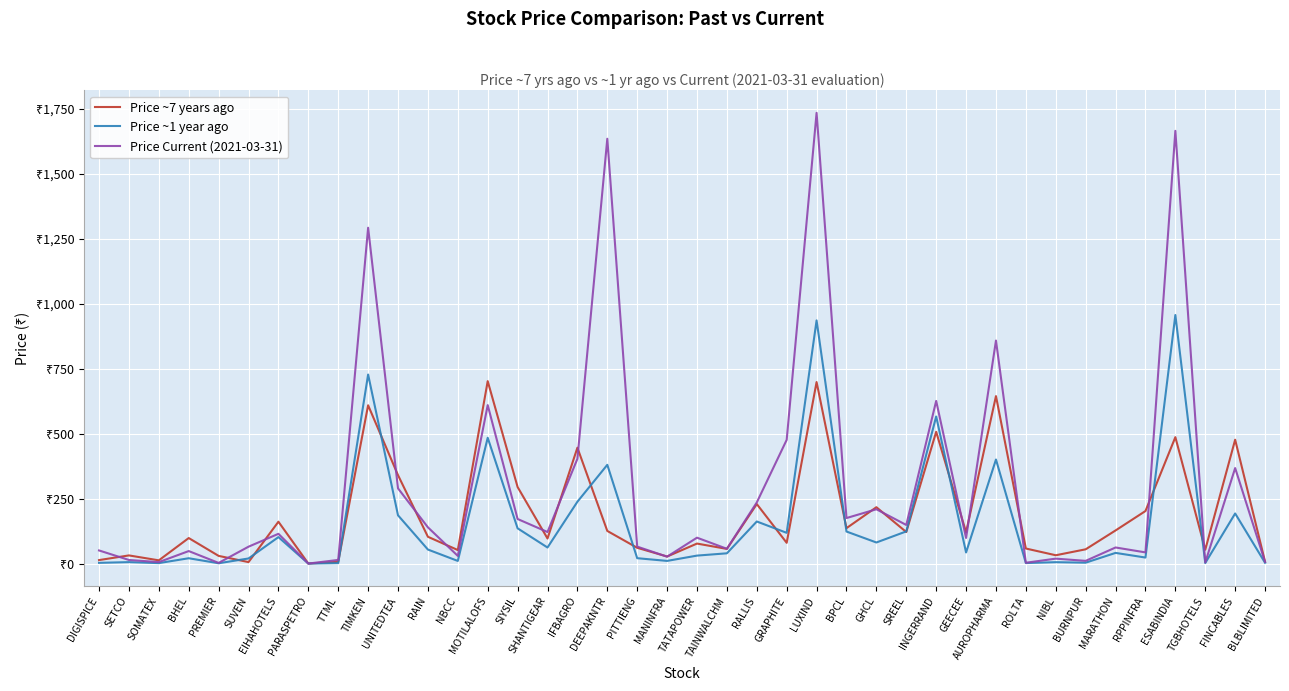

Which series has the largest range (max minus min)?

Price Current (2021-03-31)